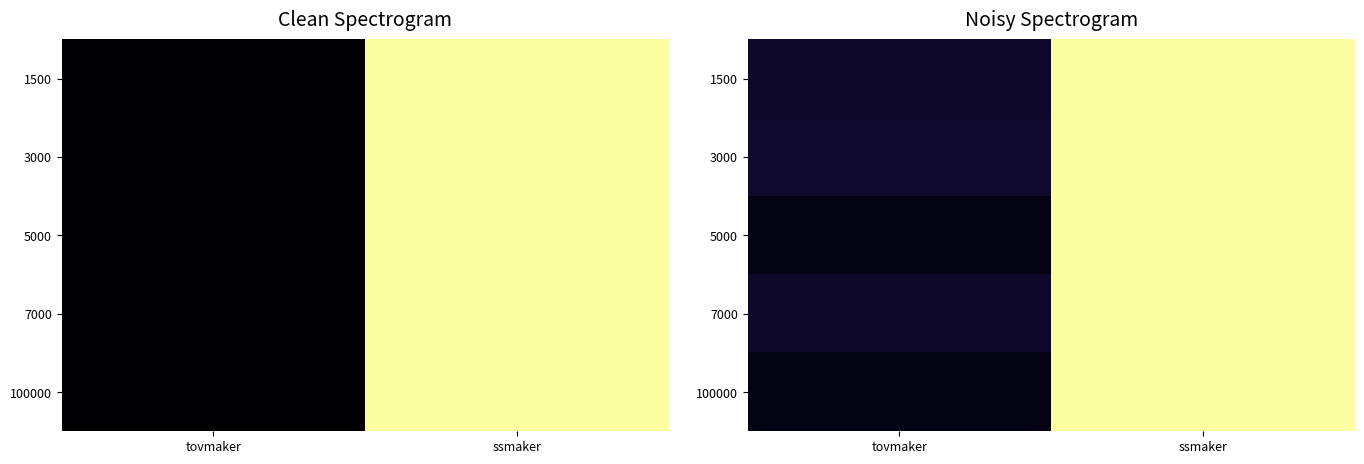

What is the average value of the 7000 series?

0.5